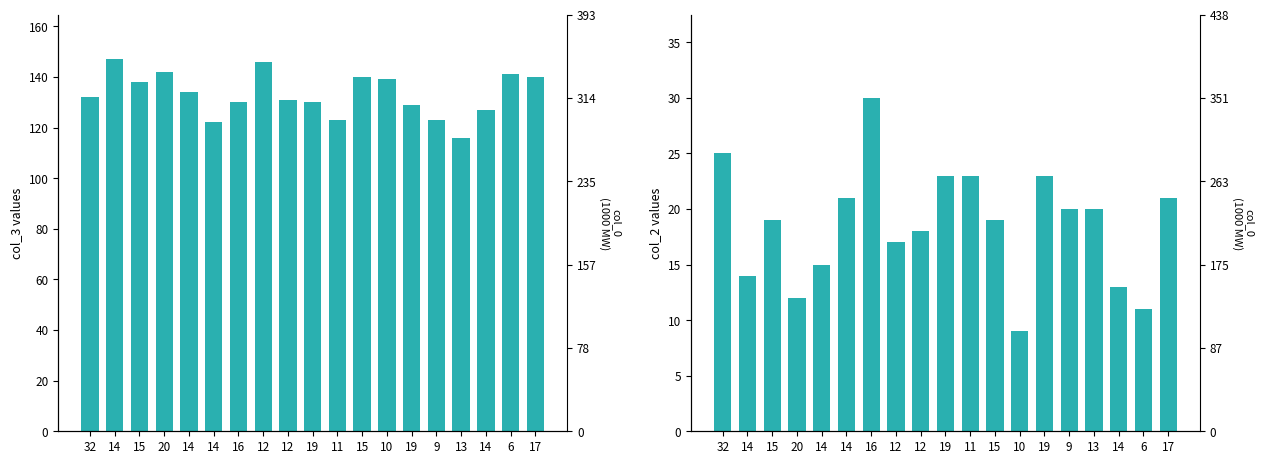

Reading left to right, extract all data points from this chart.

col_3: 132	147	138	142	134	122	130	146	131	130	123	140	139	129	123	116	127	141	140
col_2: 25	14	19	12	15	21	30	17	18	23	23	19	9	23	20	20	13	11	21